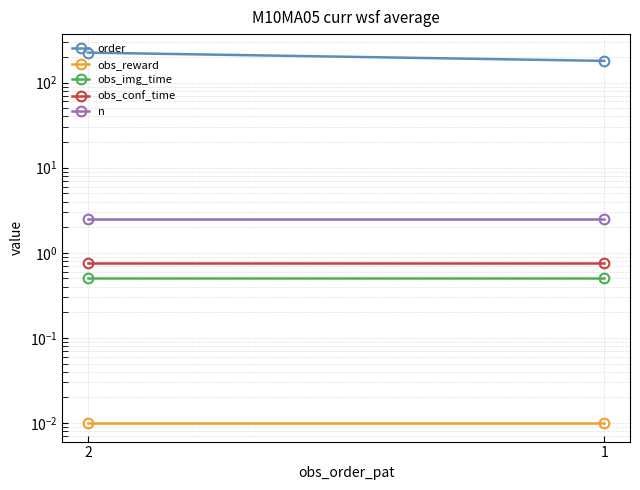

What is the total value across all series at 2?

228.8